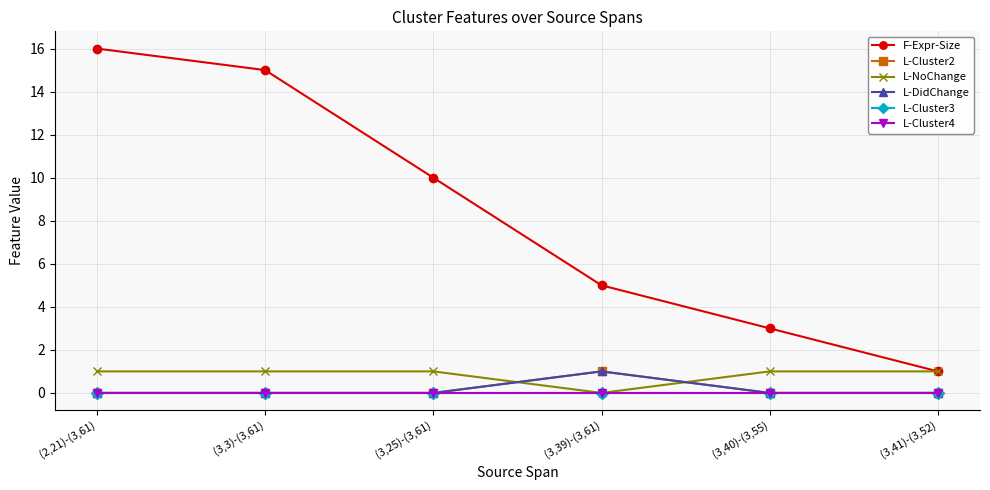

Is it true that L-NoChange equals 2 at (3,25)-(3,61)?

False